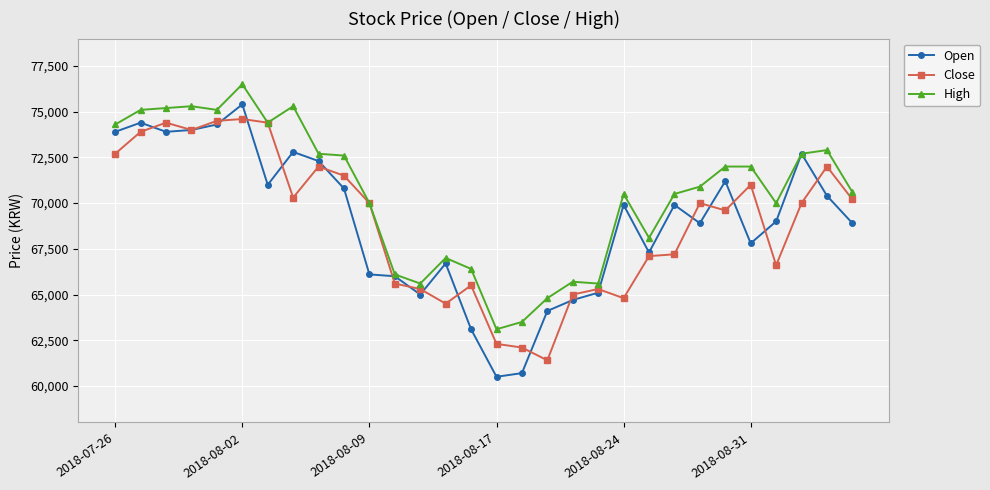

What is the value of the High point at the 7th from the left?

74400